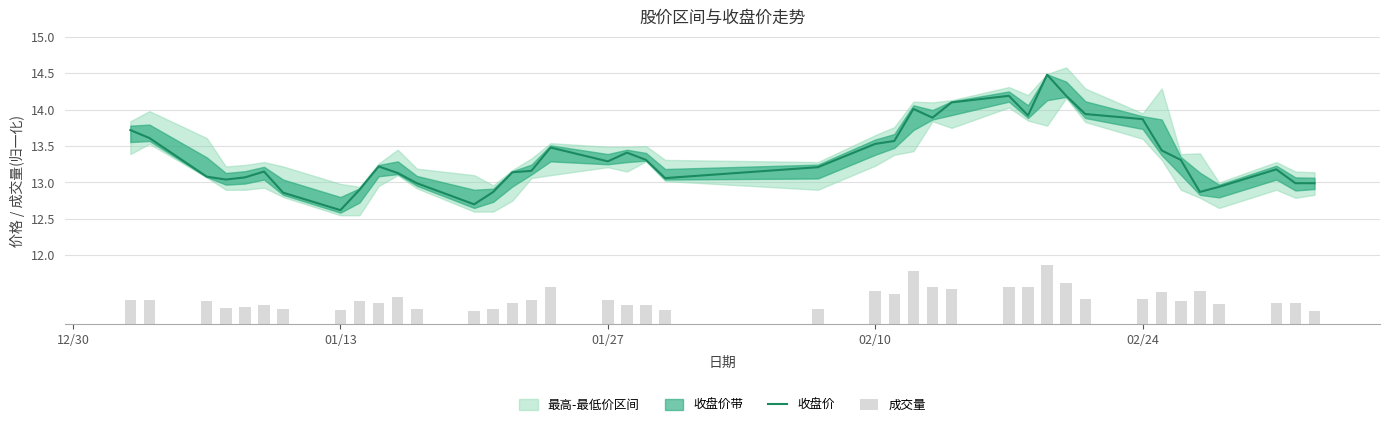

What is the lowest value of the 收盘价 series?

12.6